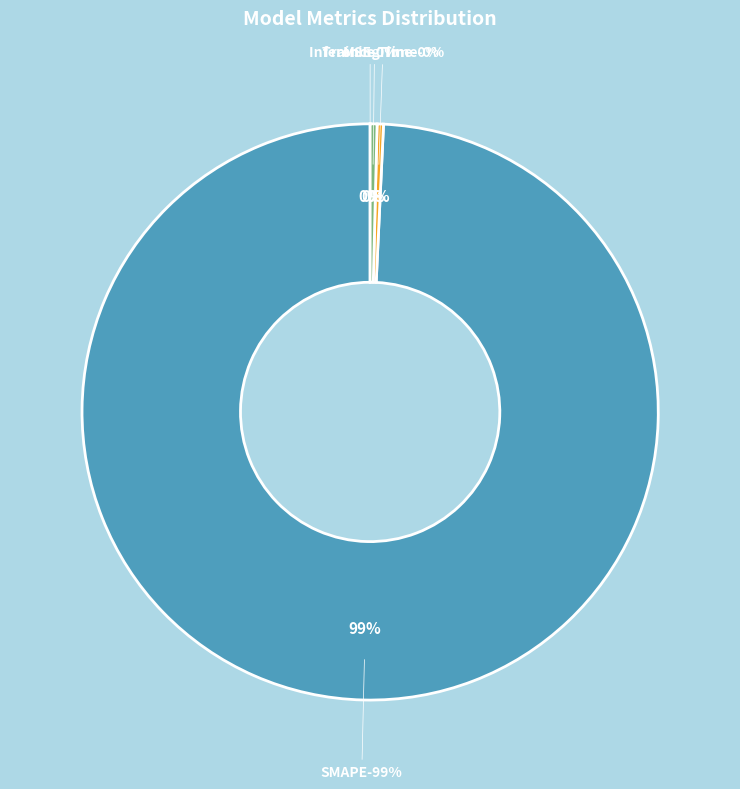

Combined, what portion of the pie is Training Time and SMAPE?

99.6%